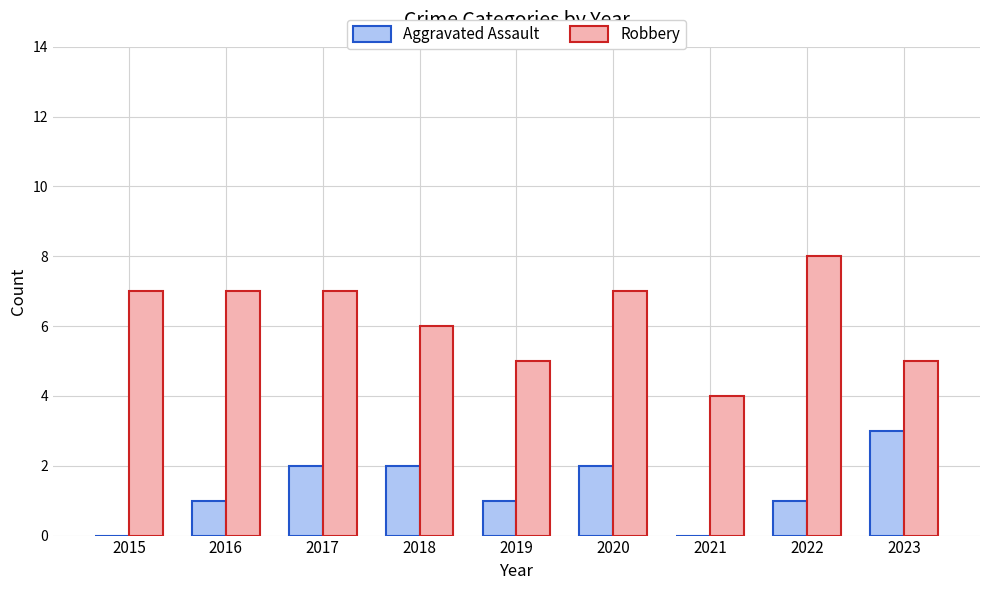

Reading right to left, transcribe all the data shown in this chart.

Aggravated Assault: 2023=3	2022=1	2021=0	2020=2	2019=1	2018=2	2017=2	2016=1	2015=0
Robbery: 2023=5	2022=8	2021=4	2020=7	2019=5	2018=6	2017=7	2016=7	2015=7